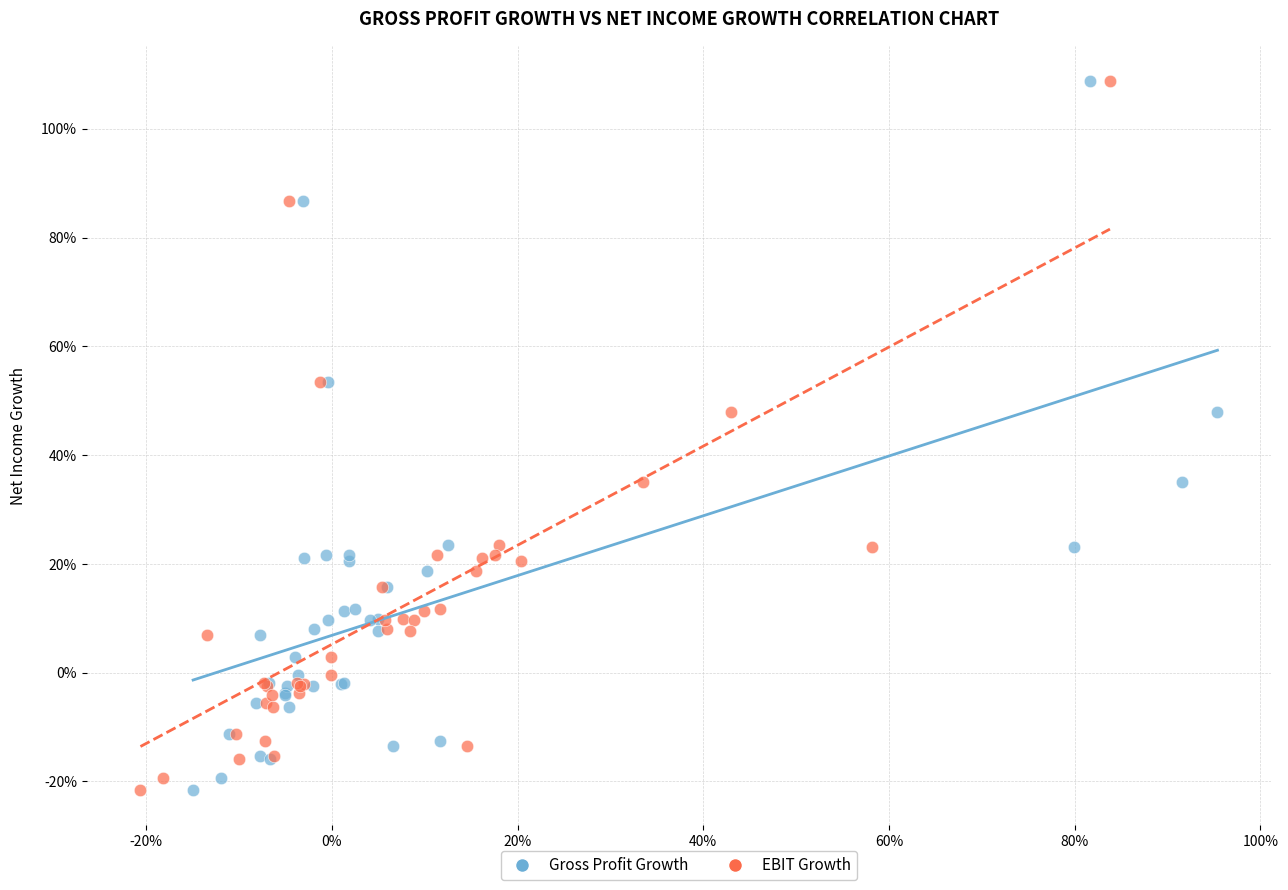

What are all the series names shown in the legend?

Gross Profit Growth, EBIT Growth